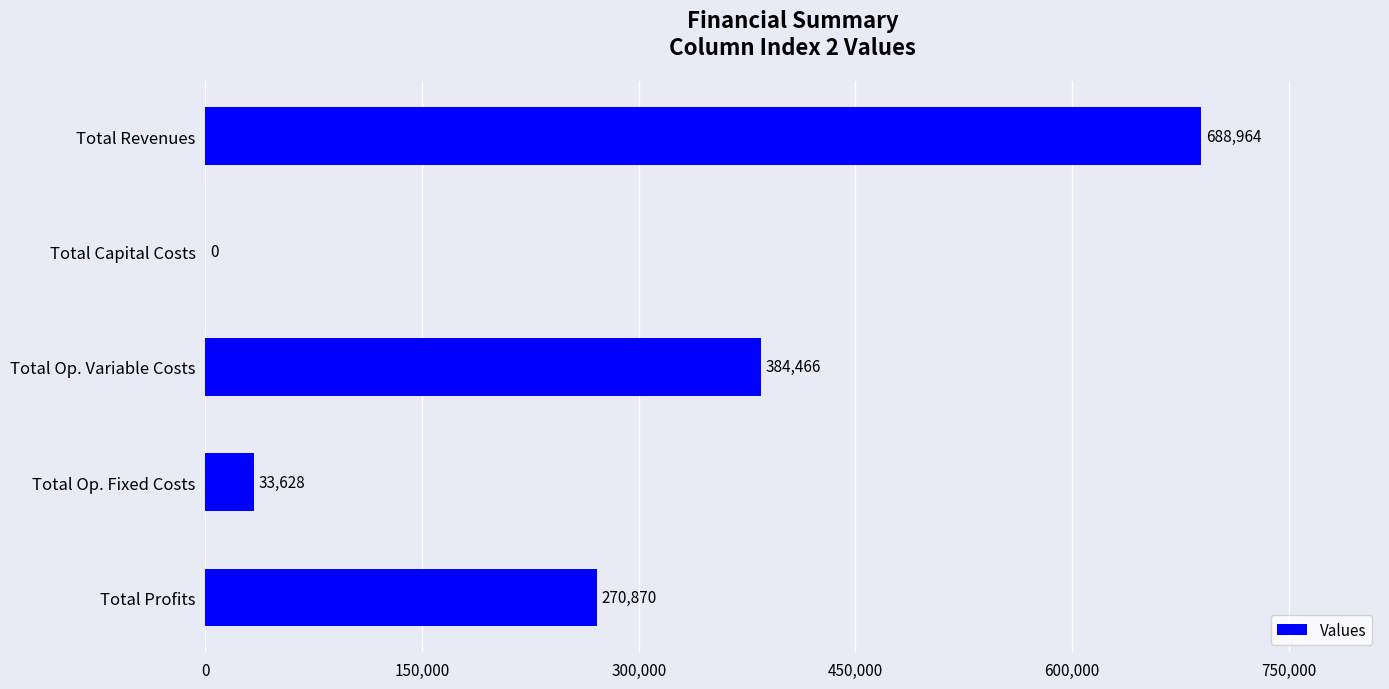

Between Total Op. Variable Costs and Total Revenues, which is larger?

Total Revenues